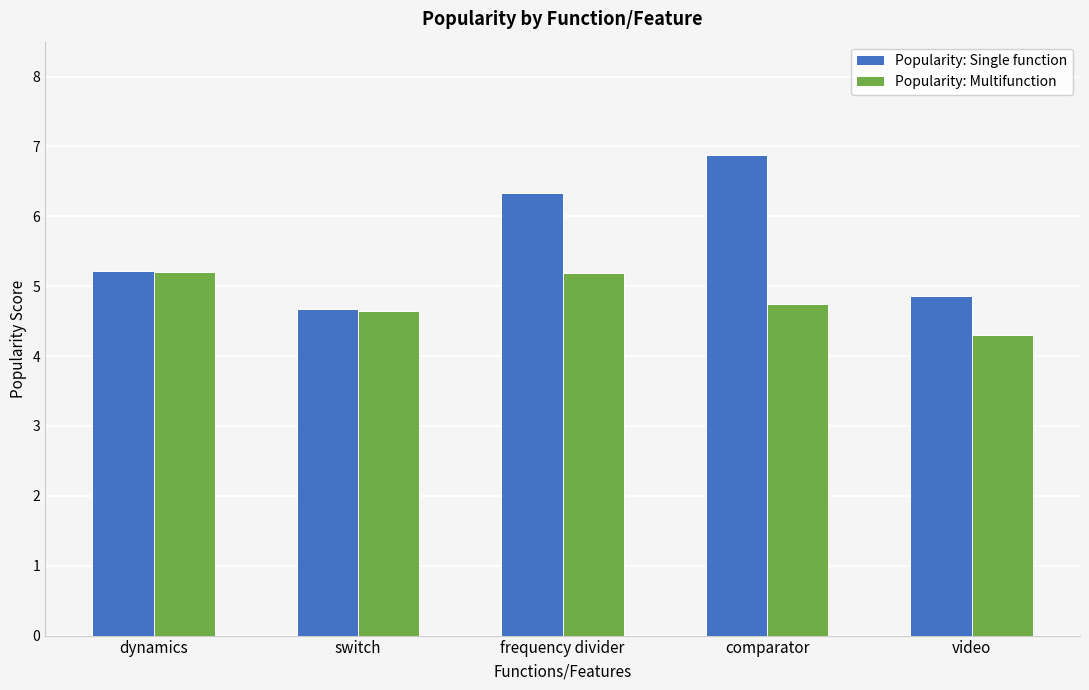

What is the spread (max minus min) of values at comparator?

2.1